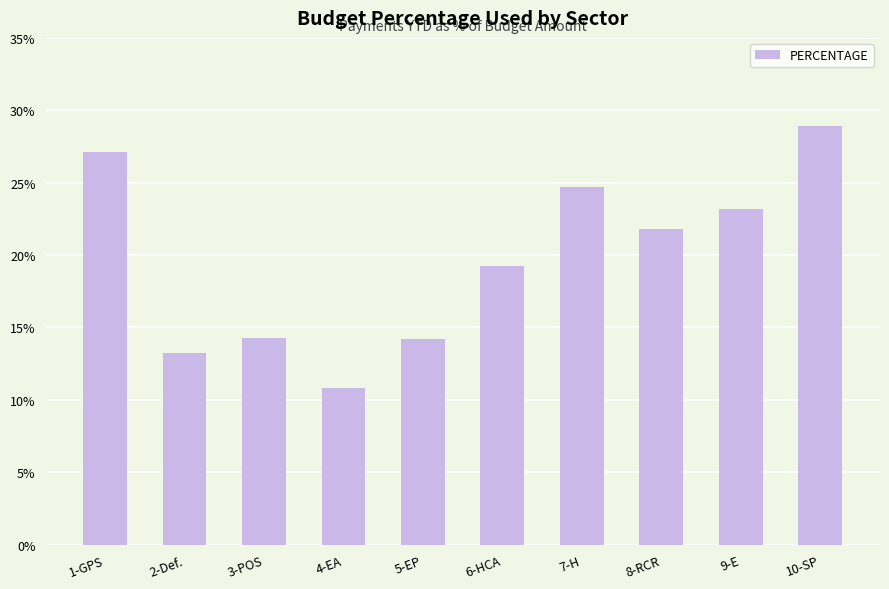

The value at 4-EA is 3.3. True or false?

False